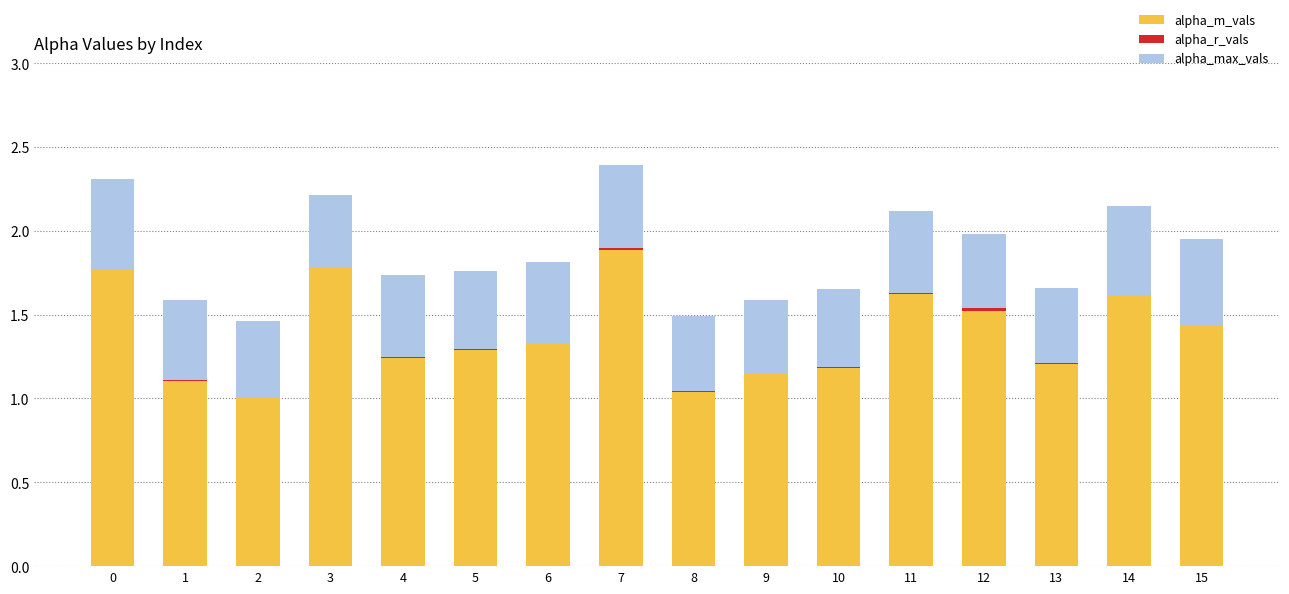

Rank the series by their average value, from highest to lowest.

alpha_m_vals, alpha_max_vals, alpha_r_vals